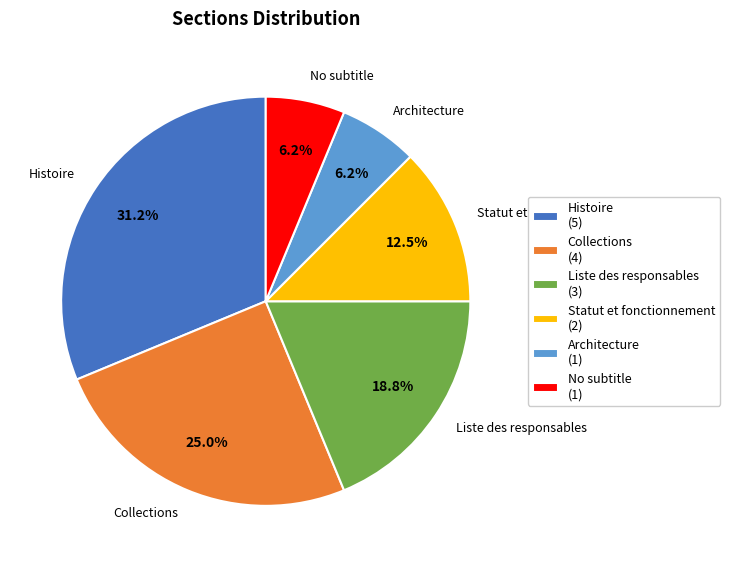

Does Liste des responsables represent more than half of the total?

No